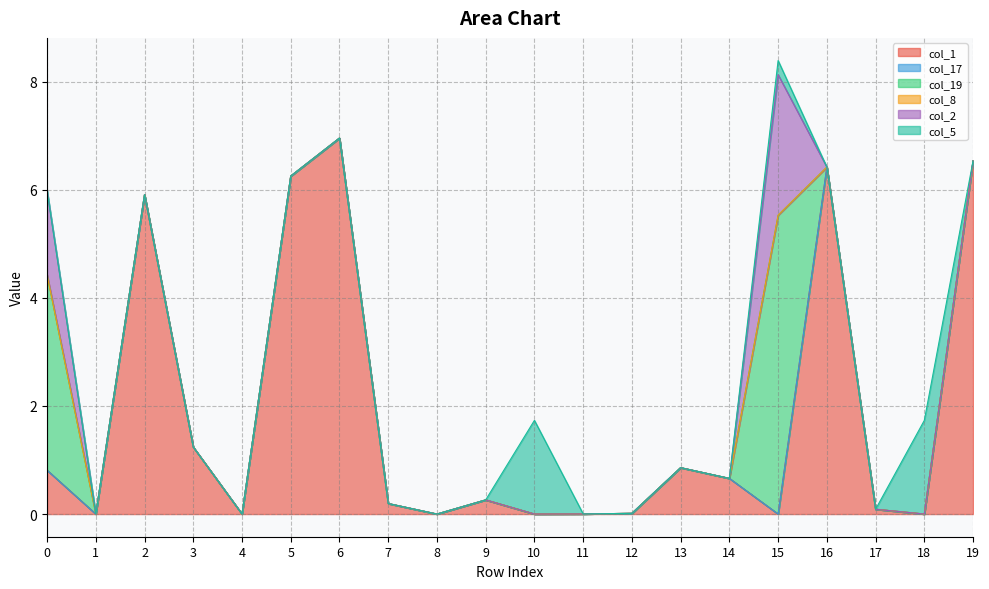

What value does the col_1 series have at 3?

1.2